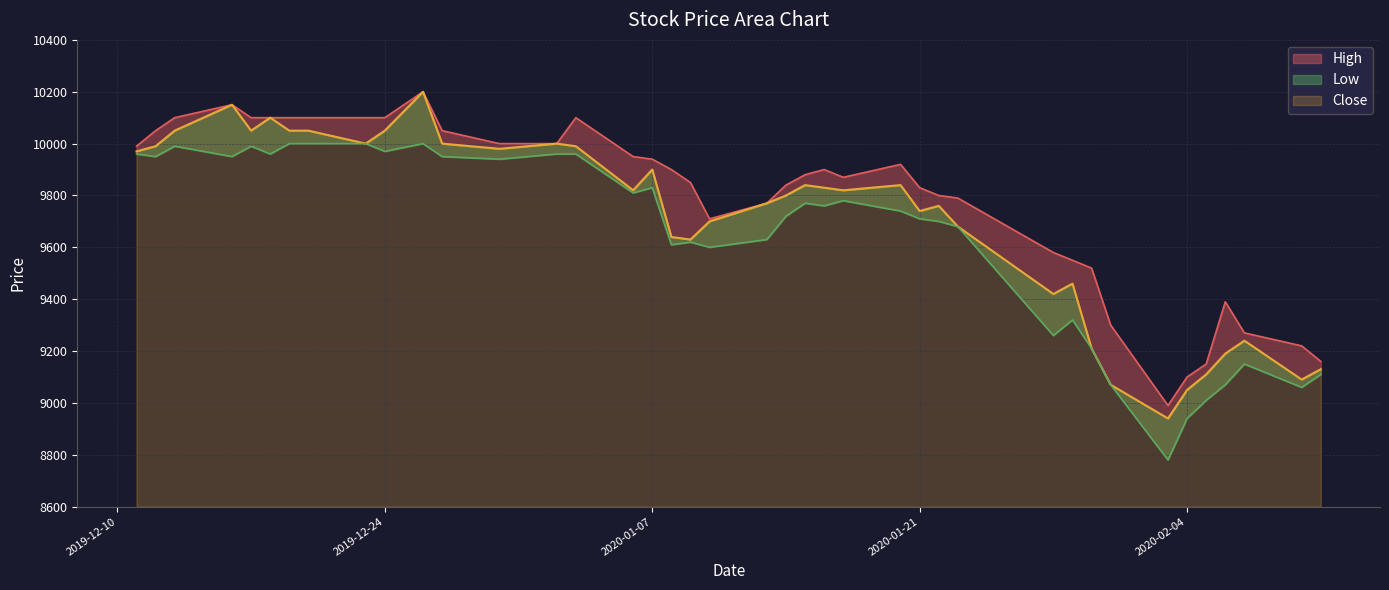

At which label does High first exceed 9900?

2019-12-11